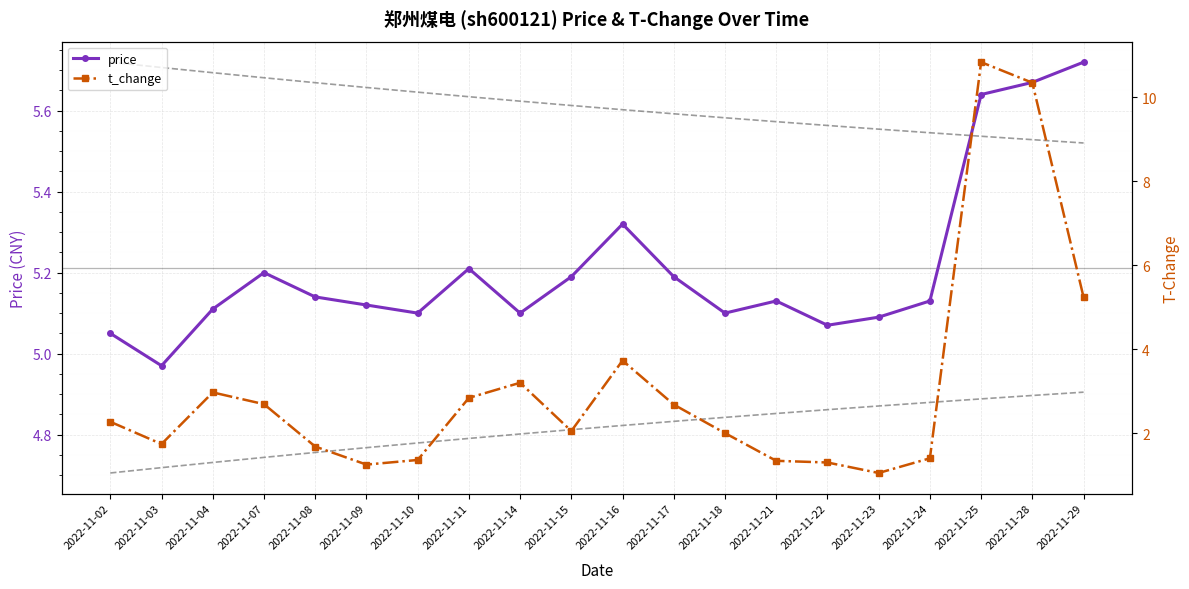

The price series shows 6.9 at 2022-11-10. True or false?

False